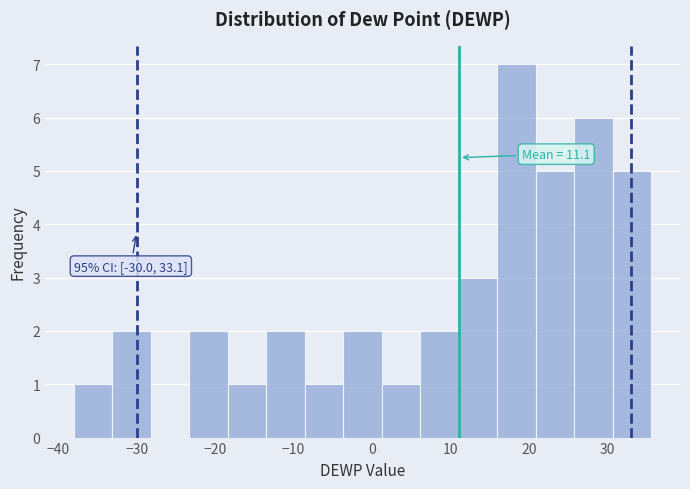

Which range on the x-axis has the tallest bar?

16 to 21